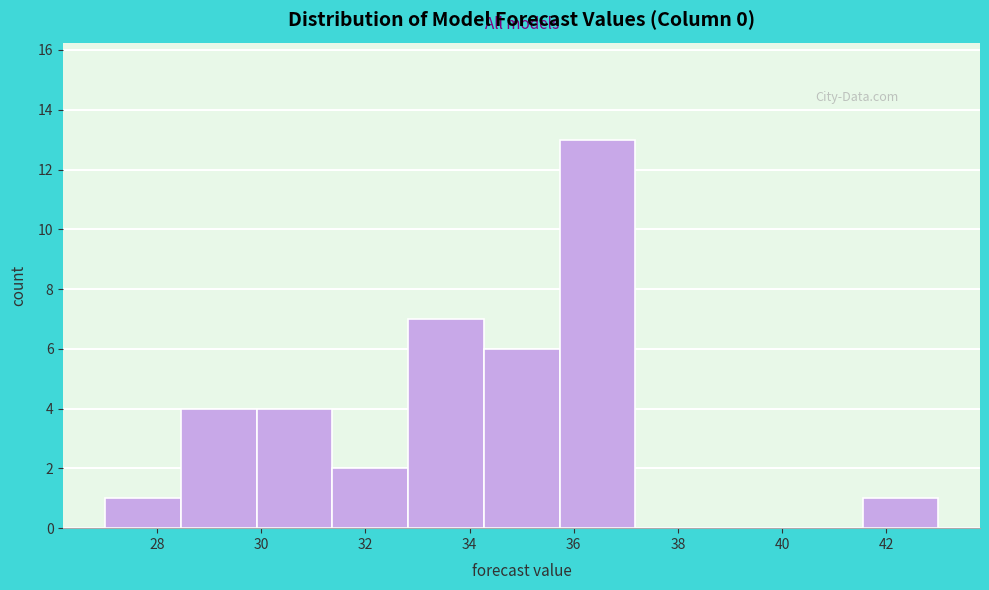

Reading left to right, list every bar in this chart as the range it spans on the x-axis followed by its height. Neither the bar edges nor the heights are printed on the chart, so give them approximately, as read against the axes.

27.0 to 28.4: 1
28.4 to 30.0: 4
30.0 to 31.4: 4
31.4 to 32.8: 2
32.8 to 34.2: 7
34.2 to 35.8: 6
35.8 to 37.2: 13
37.2 to 38.6: 0
38.6 to 40.0: 0
40.0 to 41.6: 0
41.6 to 43.0: 1